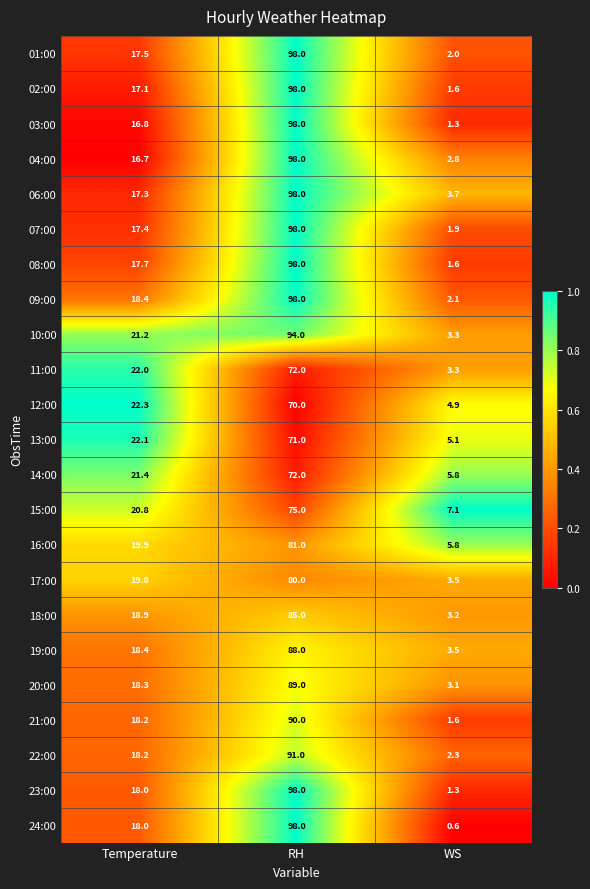

What is the difference between the 18:00 values at RH and WS?

81.8